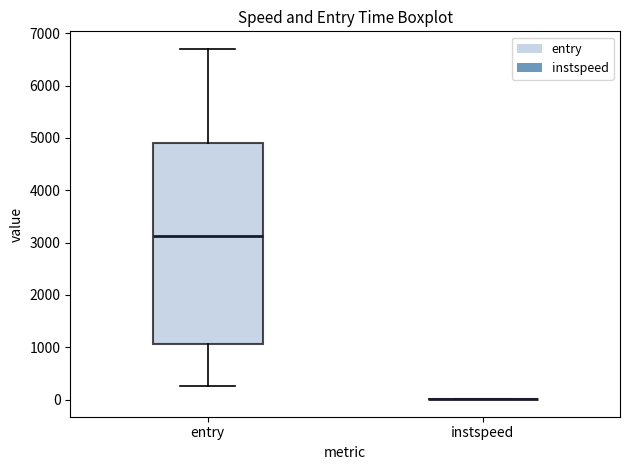

Reading left to right, transcribe this box plot: for each box, give where its median line is, the range the box spans, and where its two whiskers end, as read against the y-axis. The values are not printed on the chart, so give them approximately, as read against the axis.

entry: median 3100, box 1100 to 4900, whiskers 300 to 6700
instspeed: box collapsed to a line at 0, whiskers 0 to 0